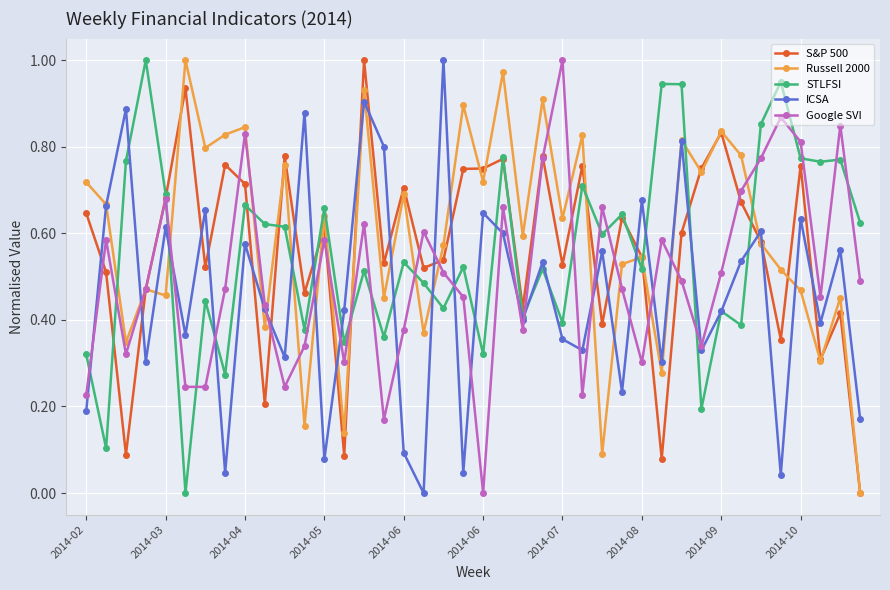

How many data points in ICSA are above 0?

39